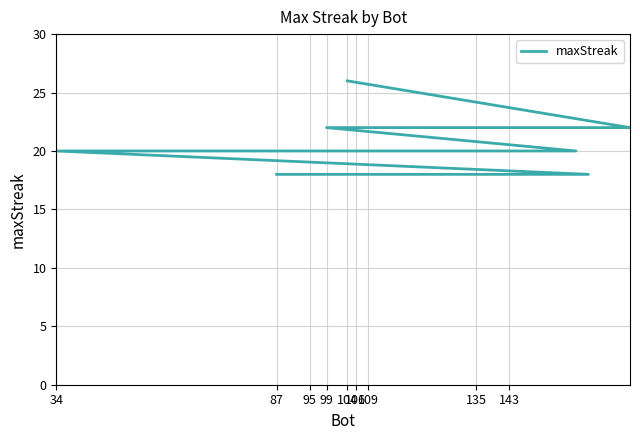

True or false: the data shows 4 at 9.

False